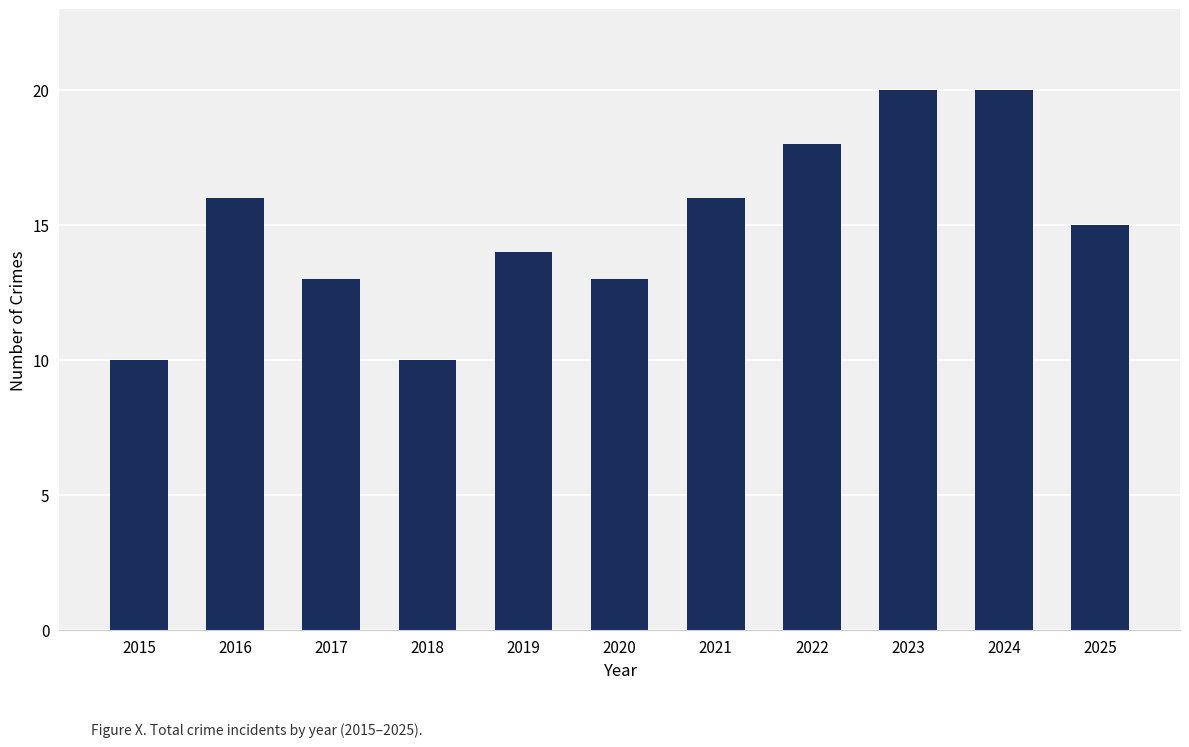

Between 2017 and 2018, which is larger?

2017